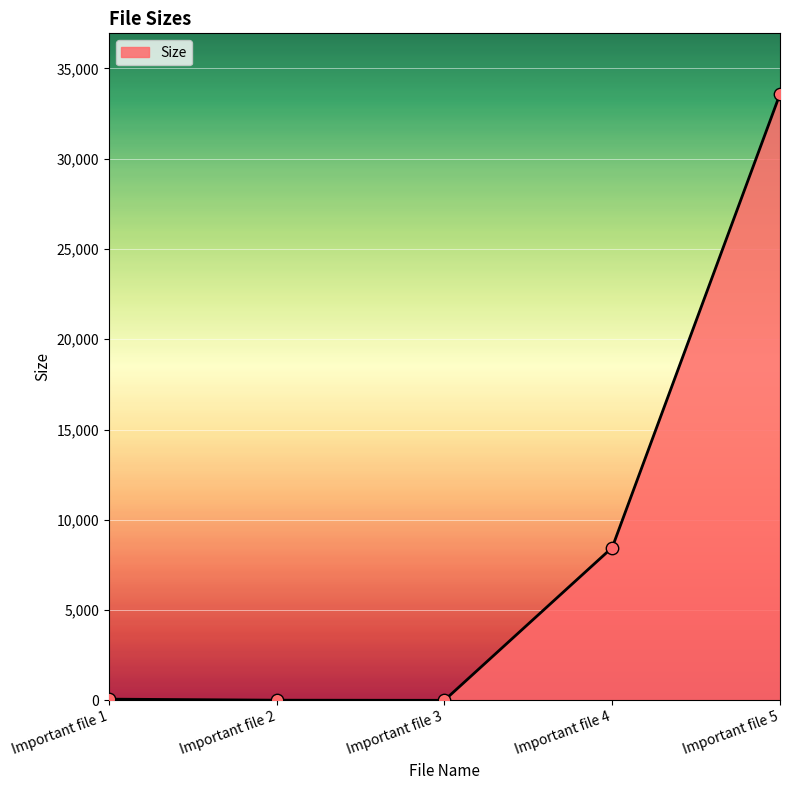

Is it true that the value at Important file 4 is 13816?

False